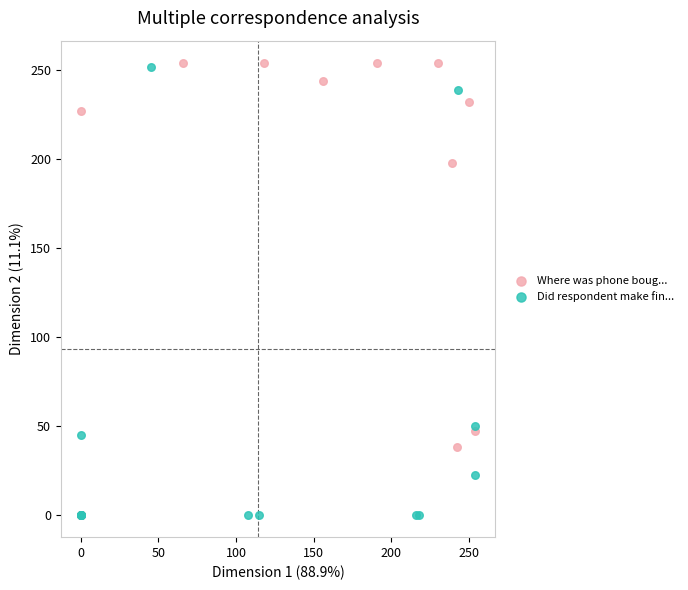

What are all the series names shown in the legend?

Where was phone boug..., Did respondent make fin...